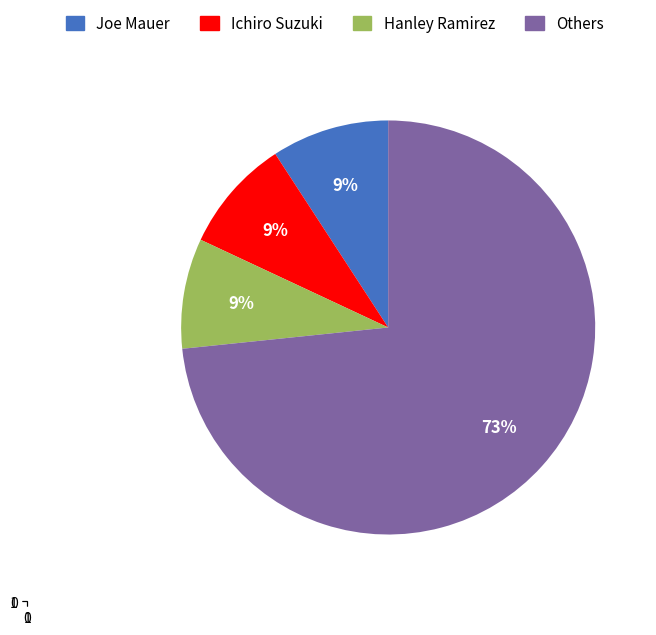

To the nearest percent, what is the average slice percentage?

25%